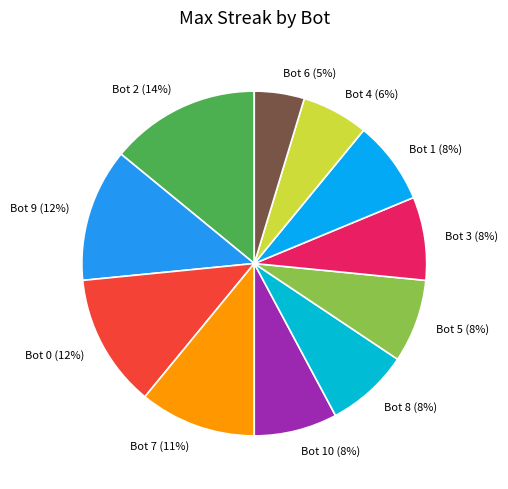

Between Bot 9 and Bot 1, which is larger?

Bot 9